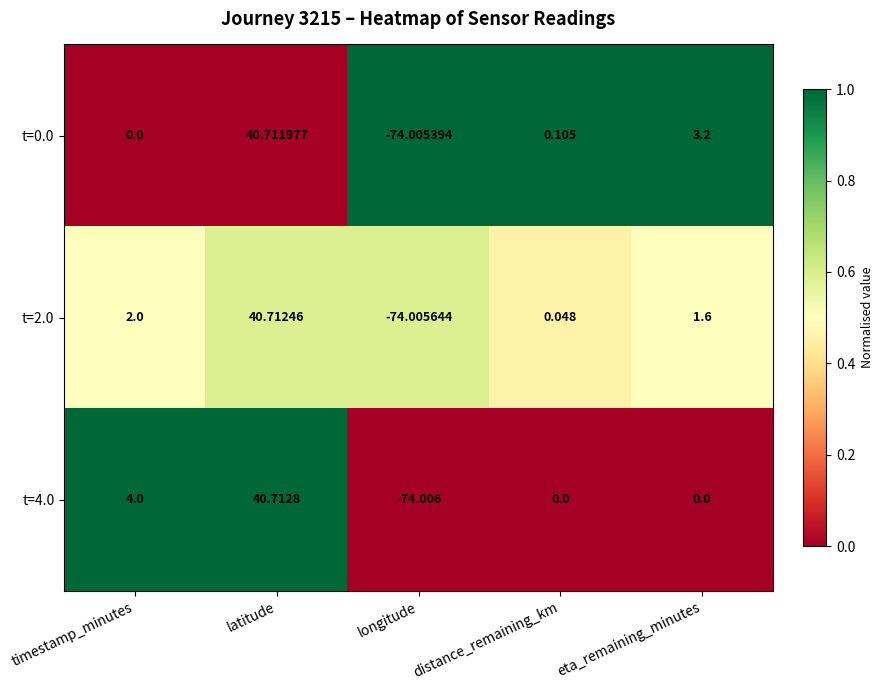

Rank the categories by t=2.0 value from lowest to highest.

longitude, distance_remaining_km, eta_remaining_minutes, timestamp_minutes, latitude